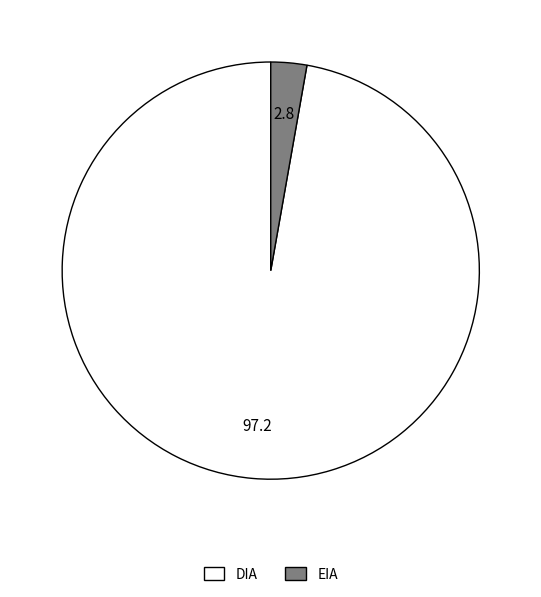

What is the majority slice?

DIA